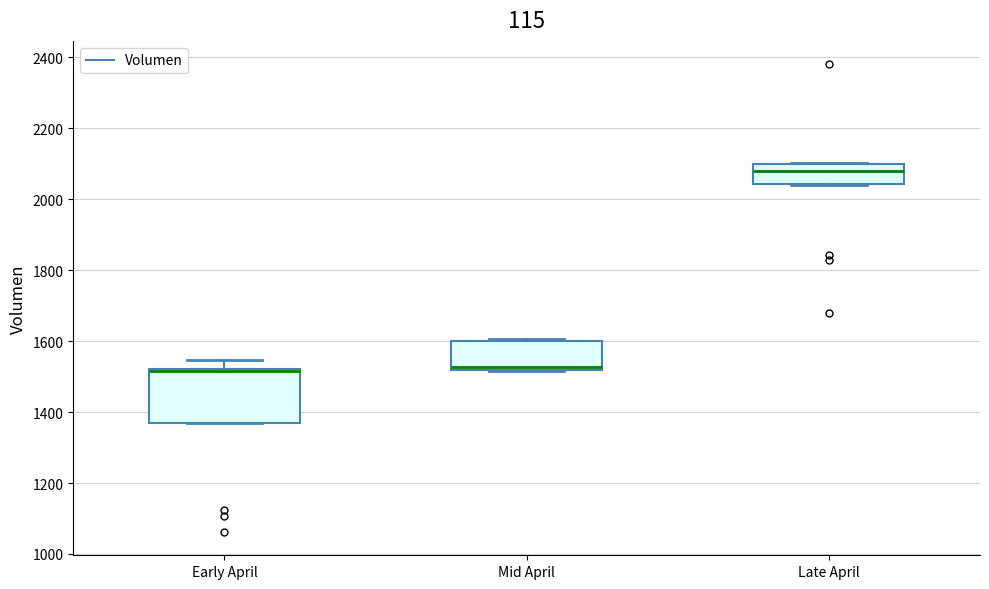

Reading left to right, read every box against the y-axis: the position of its median line, the range the box covers, and the ends of its whiskers. The values are not printed on the chart, so give them approximately, as read against the axis.

Early April: median 1520 (just below the box's upper edge), box 1360 to 1520, whiskers 1360 to 1540
Mid April: median 1520 (just above the box's lower edge), box 1520 to 1600, whiskers 1520 to 1600 (just above the box's upper edge)
Late April: median 2080, box 2040 to 2100, whiskers 2040 to 2100